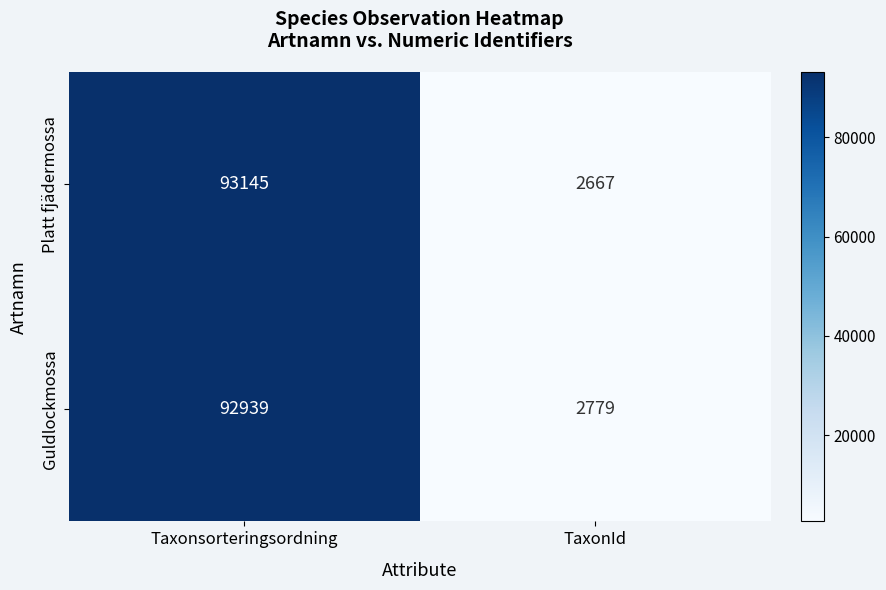

Count the number of data series in this chart.

2